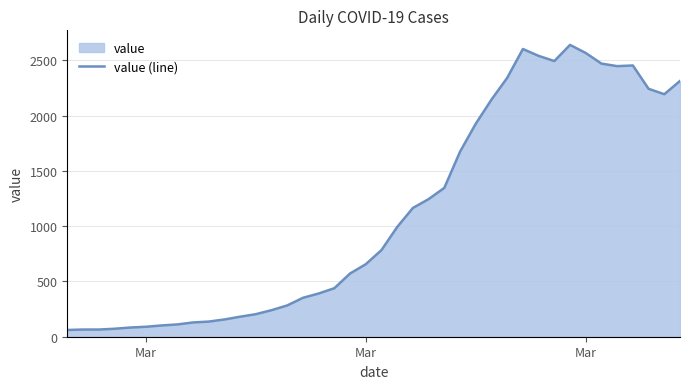

What is the difference between the maximum and minimum values?

2579